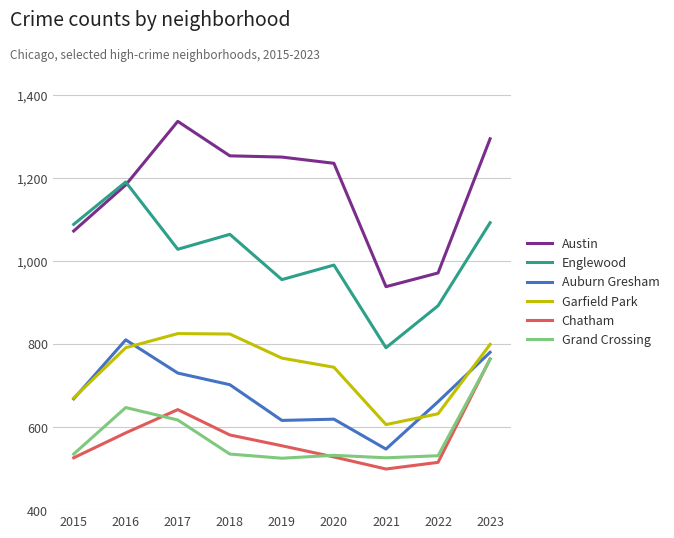

Read the Auburn Gresham value at 2018, to the nearest 10.

700